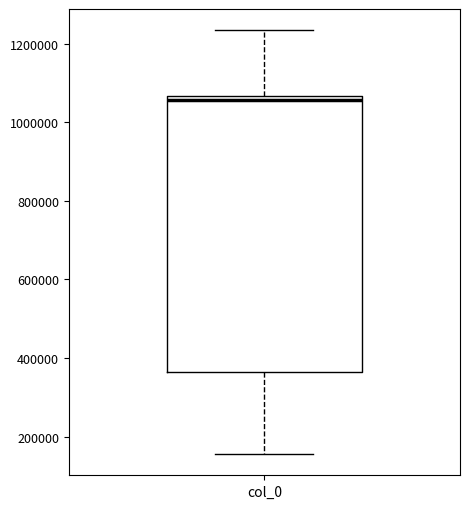

Where does the upper whisker of the box for col_0 end on the y-axis? The values are not printed on the chart, so give them approximately, as read against the axis.

1240000